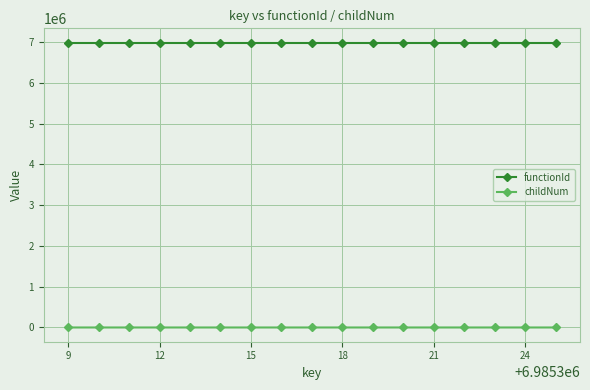

How many lines are shown in the chart?

2